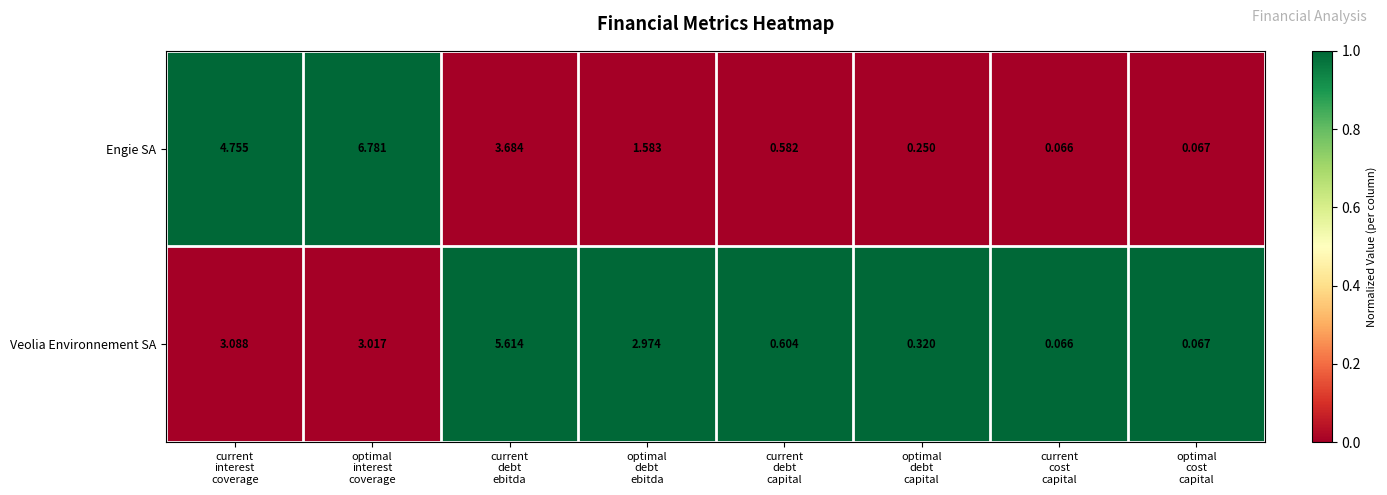

Rank the series by their average value, from highest to lowest.

Engie SA, Veolia Environnement SA